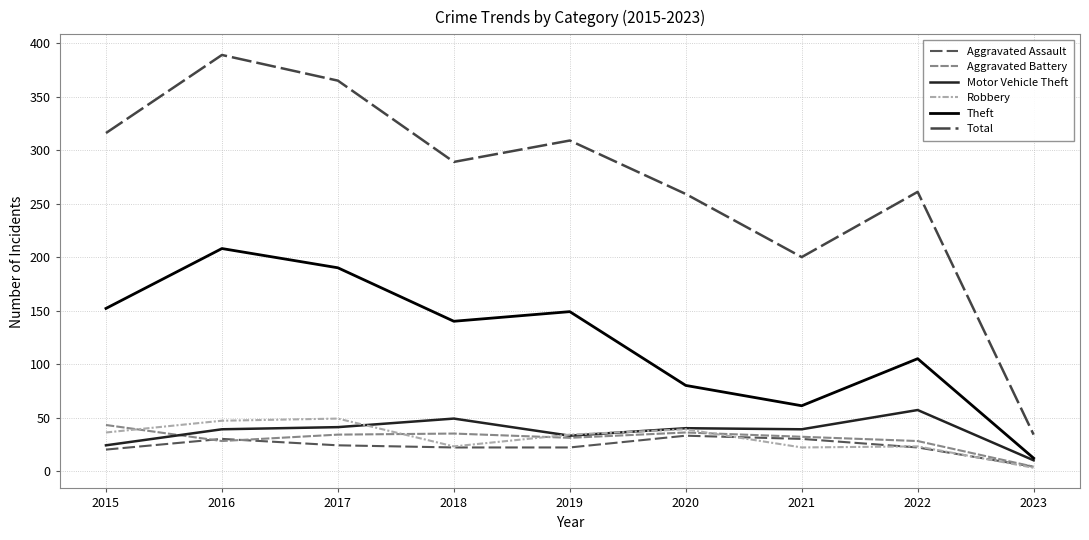

At which category does the chart reach its peak across all series?

2016